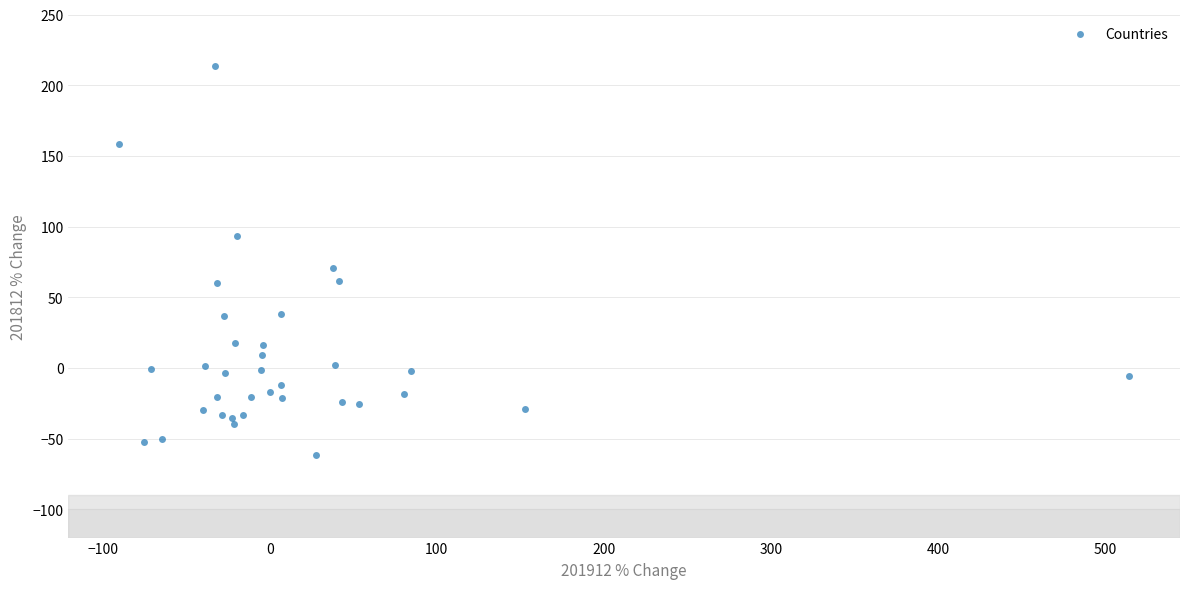

What Y value in the scatter plot is closest to 76?

70.8